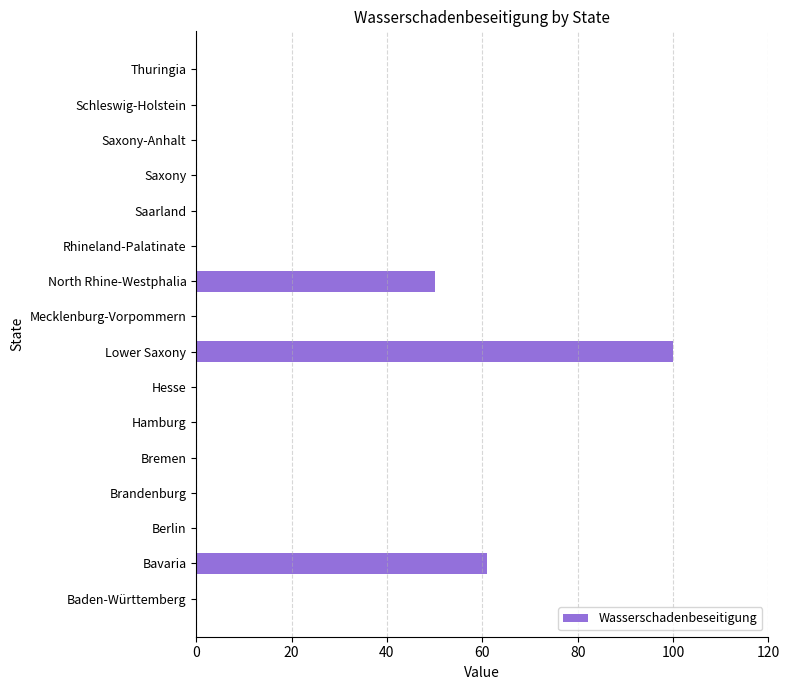

The value at Berlin is 36. True or false?

False